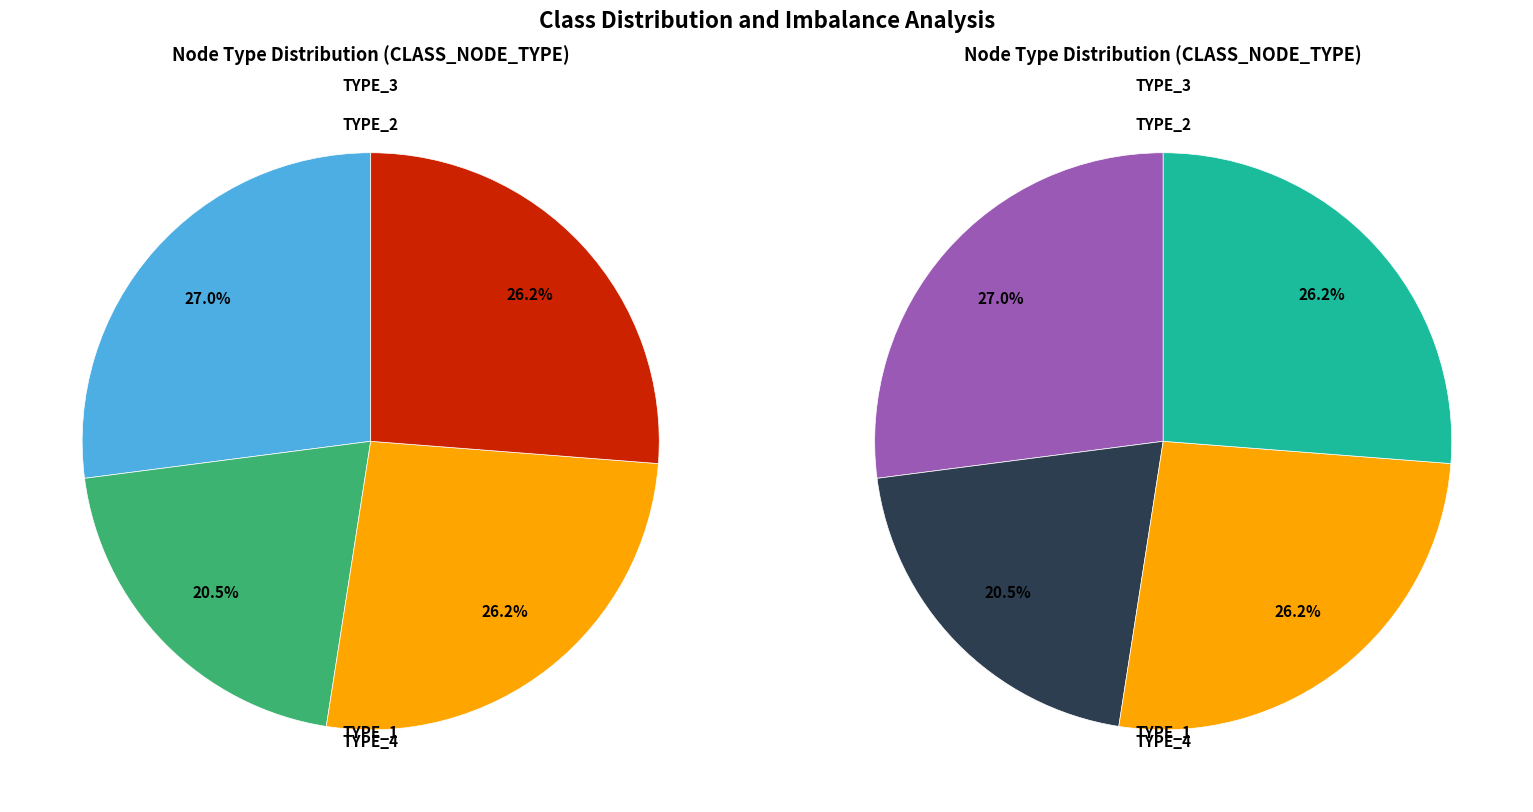

Do TYPE_3 and TYPE_2 together represent more than half of the pie?

No